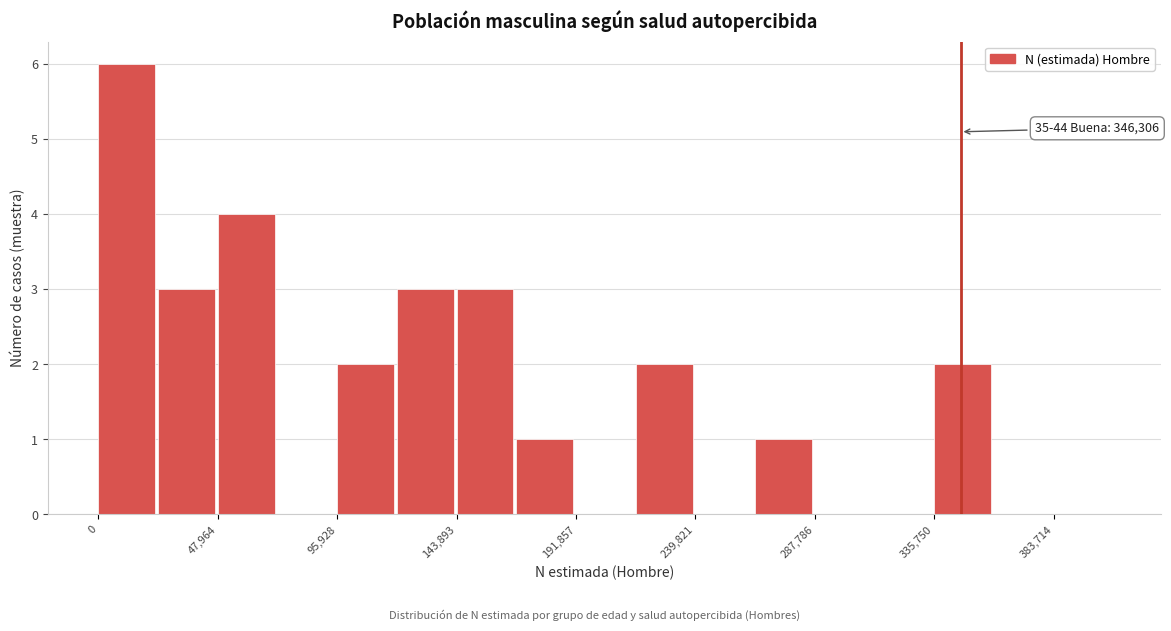

Which range on the x-axis has the tallest bar?

0 to 25000